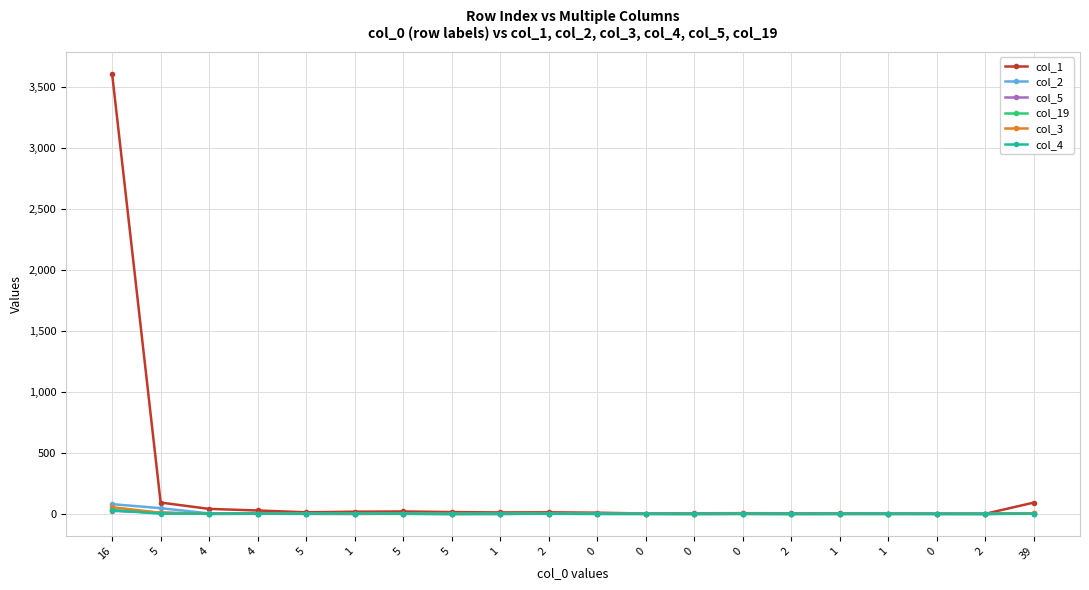

How many data points does each series have?

20